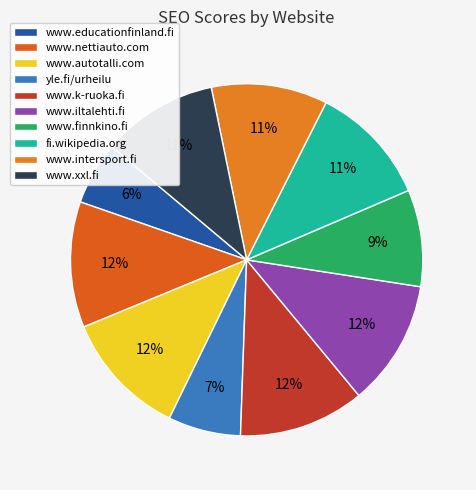

Is it true that fi.wikipedia.org is 1% of the pie?

False